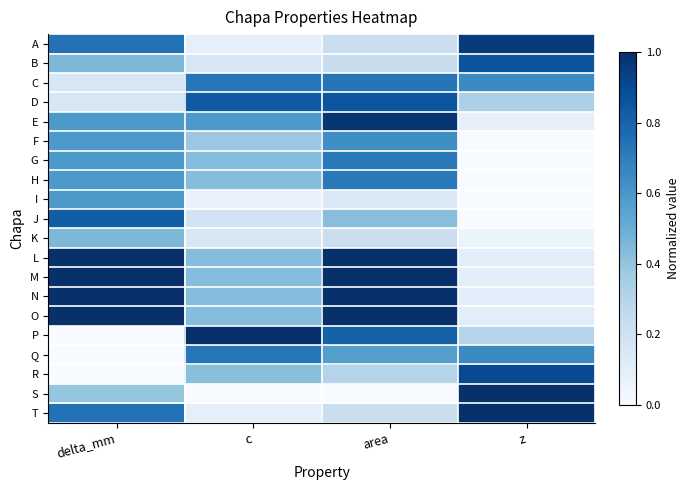

At how many categories does at least one series exceed 0?

4